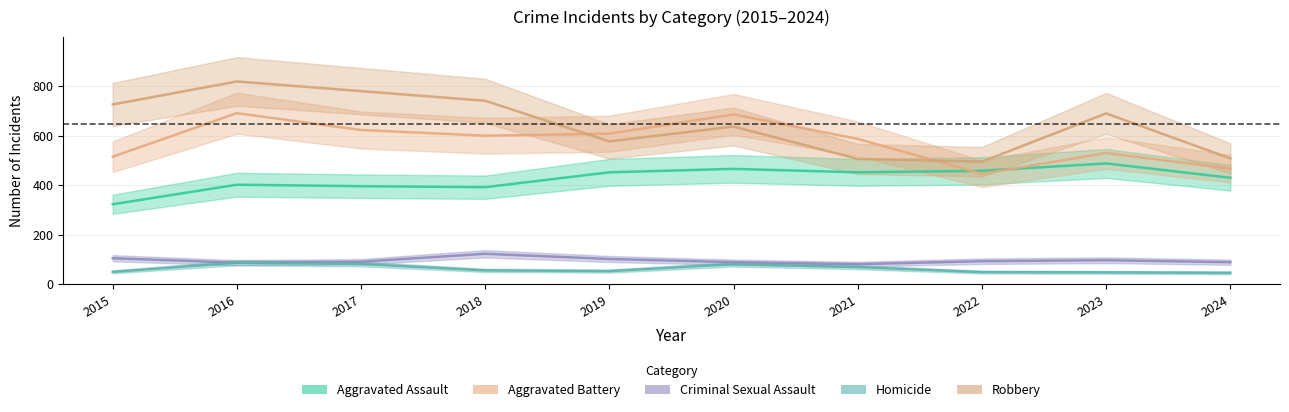

True or false: Aggravated Assault and Homicide intersect in this chart.

False